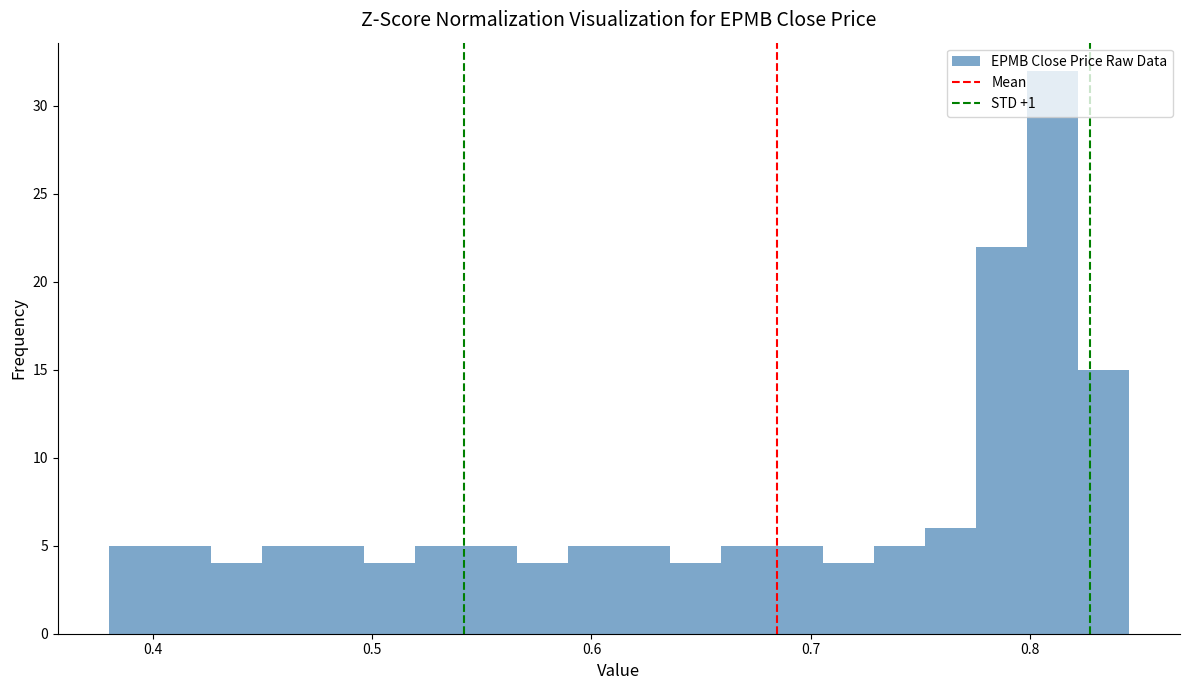

Around what value on the x-axis is the tallest bar? Give the approximate position of its centre, as read against the axis.

0.81